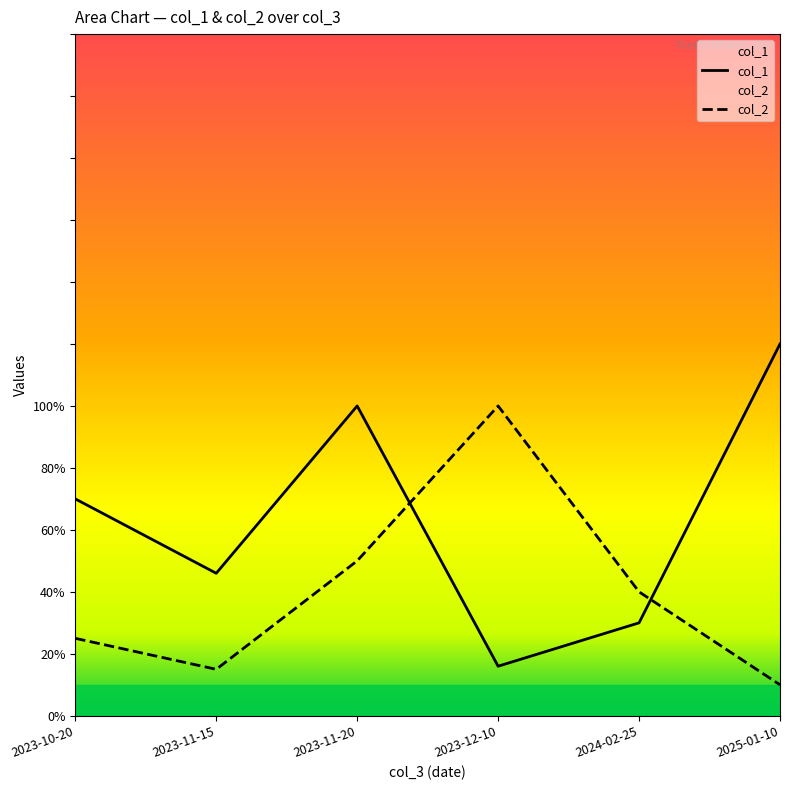

The col_2 series shows 70 at 2023-11-20. True or false?

False